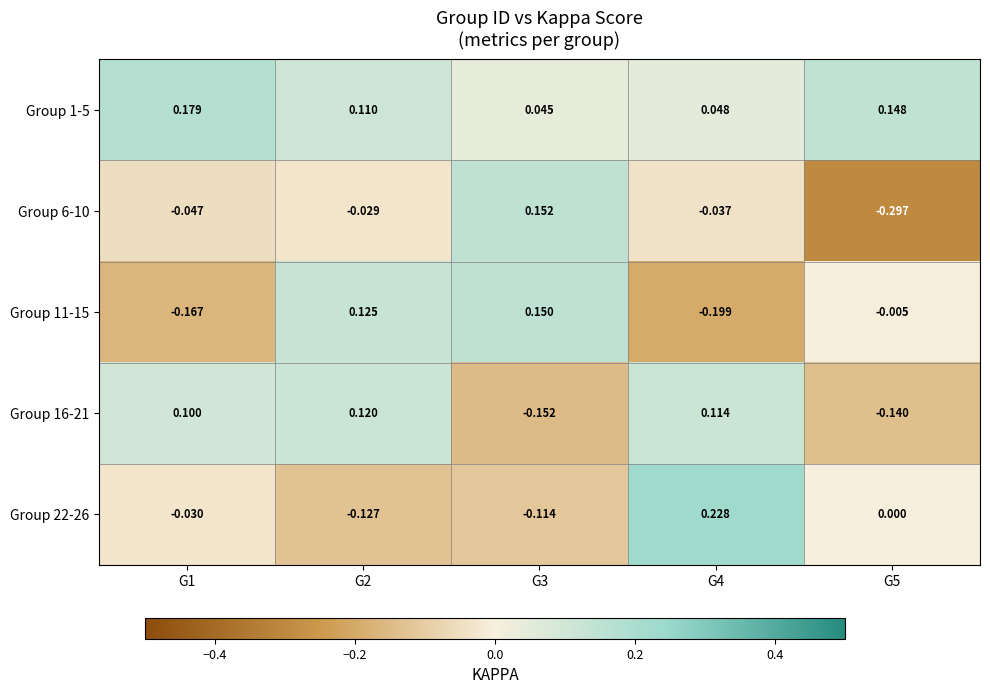

Is the value of Group 6-10 at G3 greater than the value of Group 22-26 at G1?

Yes